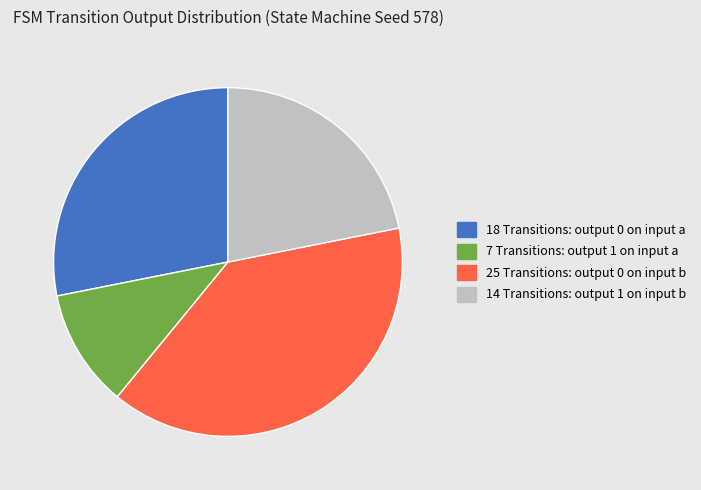

How many segments does this pie chart have?

4